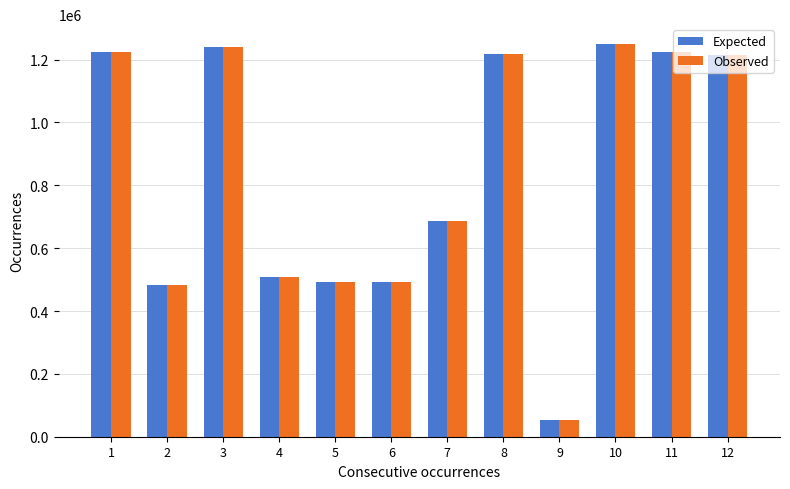

What is the highest value of the Observed series?

1250234